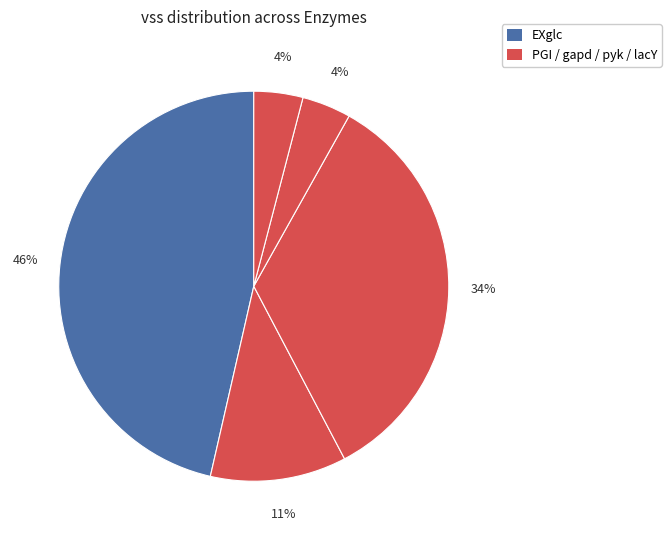

To the nearest percent, what is the difference between the largest and smallest slice percentages?

42%